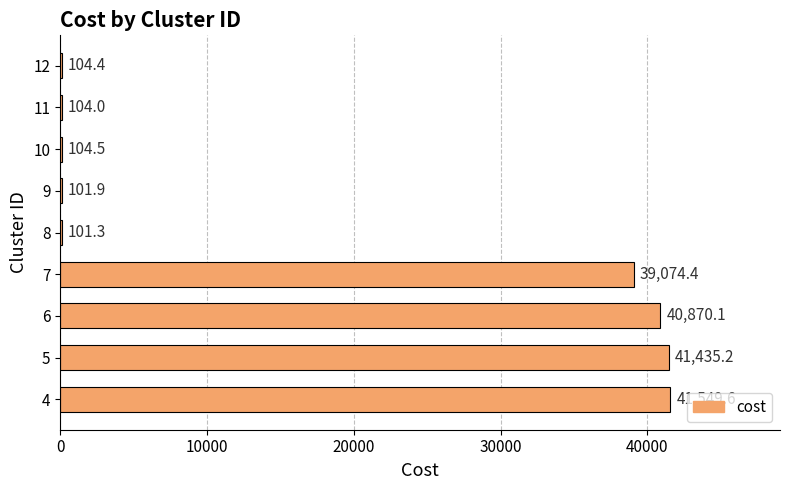

Is it true that the value at 4 is 19736.8?

False